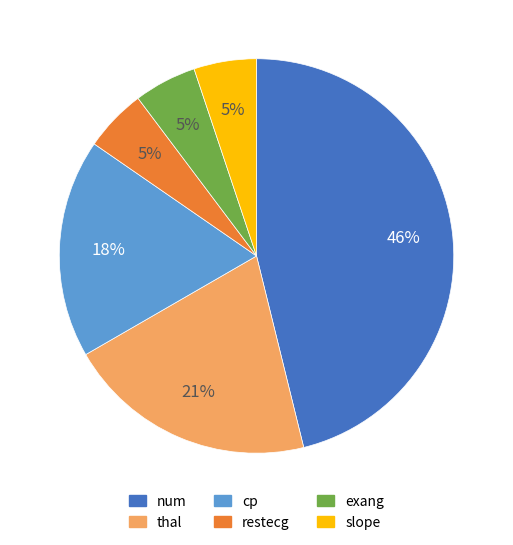

What is the ratio of the value at slope to the value at cp?

0.3